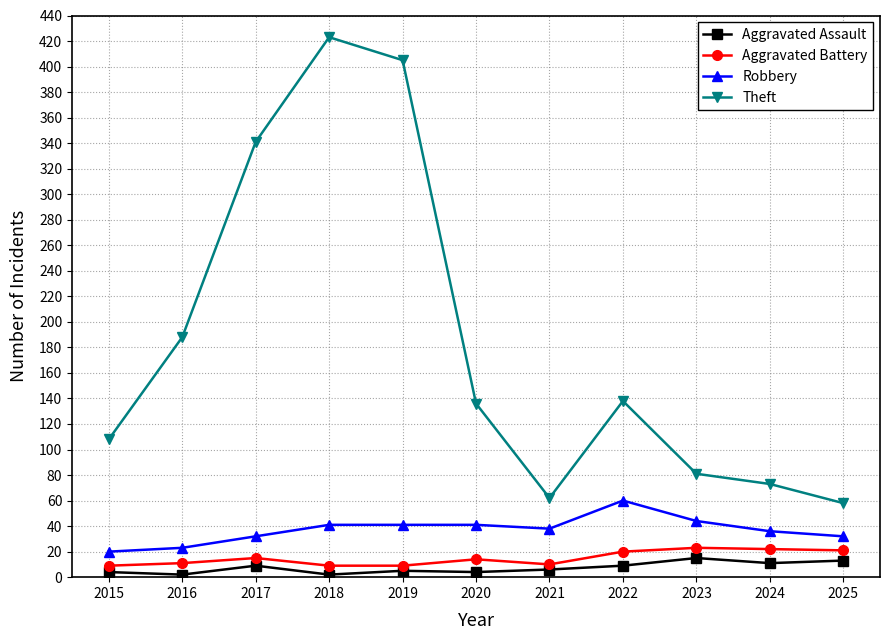

At which category does the chart reach its peak across all series?

2018